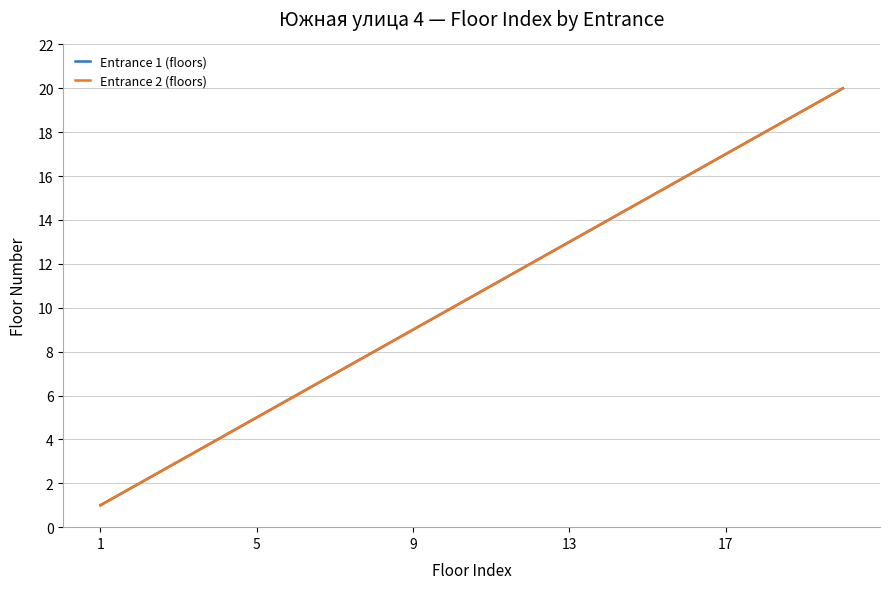

Does the chart display data point markers on the line(s)?

No